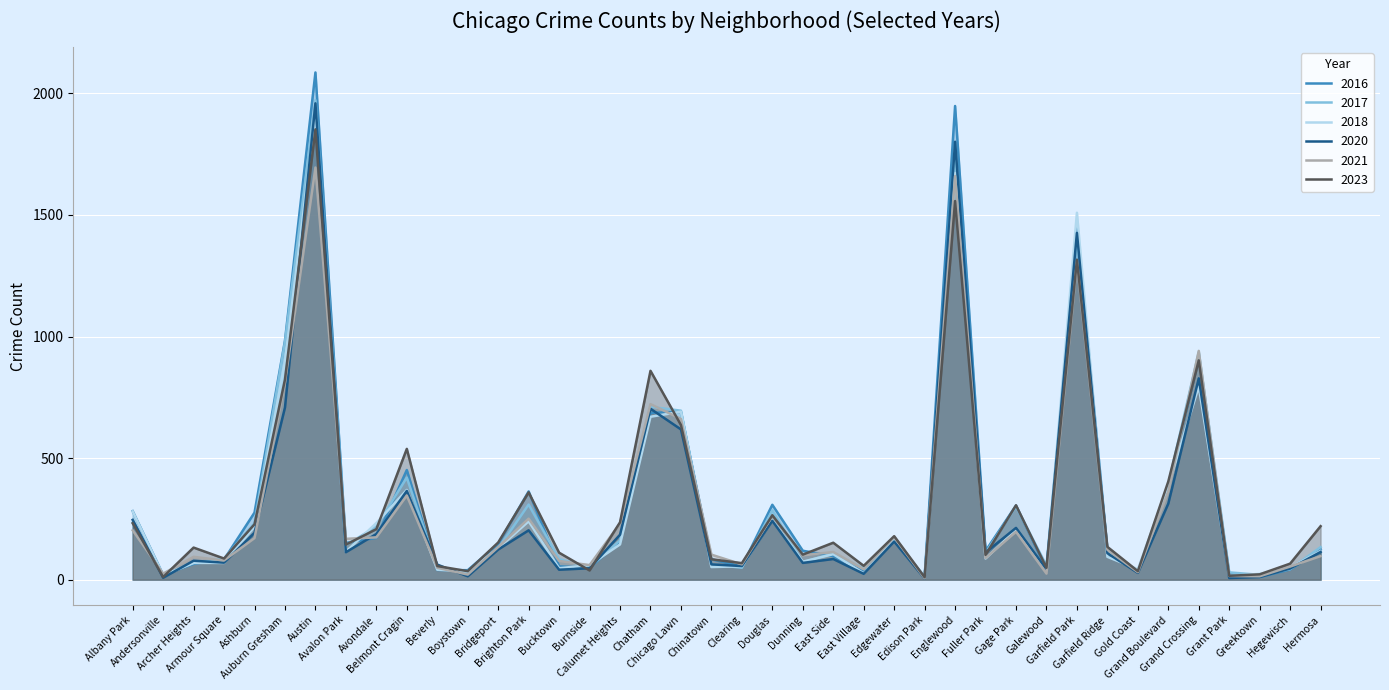

Reading left to right, list all the values displayed in this chart.

2023: Albany Park=232	Andersonville=11	Archer Heights=132	Armour Square=87	Ashburn=228	Auburn Gresham=823	Austin=1852	Avalon Park=144	Avondale=208	Belmont Cragin=538	Beverly=56	Boystown=35	Bridgeport=153	Brighton Park=359	Bucktown=111	Burnside=38	Calumet Heights=236	Chatham=859	Chicago Lawn=636	Chinatown=84	Clearing=68	Douglas=265	Dunning=103	East Side=152	East Village=57	Edgewater=179	Edison Park=10	Englewood=1557	Fuller Park=102	Gage Park=306	Galewood=49	Garfield Park=1316	Garfield Ridge=135	Gold Coast=35	Grand Boulevard=404	Grand Crossing=902	Grant Park=16	Greektown=22	Hegewisch=66	Hermosa=220
2017: Albany Park=235	Andersonville=17	Archer Heights=69	Armour Square=87	Ashburn=233	Auburn Gresham=978	Austin=1972	Avalon Park=142	Avondale=218	Belmont Cragin=420	Beverly=46	Boystown=33	Bridgeport=128	Brighton Park=309	Bucktown=85	Burnside=50	Calumet Heights=162	Chatham=711	Chicago Lawn=695	Chinatown=63	Clearing=49	Douglas=285	Dunning=72	East Side=108	East Village=46	Edgewater=166	Edison Park=12	Englewood=1726	Fuller Park=110	Gage Park=301	Galewood=58	Garfield Park=1401	Garfield Ridge=119	Gold Coast=31	Grand Boulevard=392	Grand Crossing=936	Grant Park=30	Greektown=20	Hegewisch=43	Hermosa=134
2018: Albany Park=281	Andersonville=19	Archer Heights=69	Armour Square=69	Ashburn=218	Auburn Gresham=898	Austin=1912	Avalon Park=115	Avondale=233	Belmont Cragin=369	Beverly=41	Boystown=34	Bridgeport=129	Brighton Park=240	Bucktown=47	Burnside=60	Calumet Heights=145	Chatham=670	Chicago Lawn=691	Chinatown=52	Clearing=55	Douglas=246	Dunning=74	East Side=105	East Village=26	Edgewater=164	Edison Park=9	Englewood=1672	Fuller Park=87	Gage Park=205	Galewood=42	Garfield Park=1509	Garfield Ridge=94	Gold Coast=43	Grand Boulevard=388	Grand Crossing=794	Grant Park=15	Greektown=24	Hegewisch=49	Hermosa=118
2016: Albany Park=282	Andersonville=20	Archer Heights=65	Armour Square=83	Ashburn=276	Auburn Gresham=983	Austin=2086	Avalon Park=151	Avondale=172	Belmont Cragin=451	Beverly=40	Boystown=39	Bridgeport=147	Brighton Park=363	Bucktown=55	Burnside=49	Calumet Heights=157	Chatham=686	Chicago Lawn=690	Chinatown=84	Clearing=54	Douglas=308	Dunning=119	East Side=97	East Village=32	Edgewater=162	Edison Park=12	Englewood=1948	Fuller Park=118	Gage Park=305	Galewood=42	Garfield Park=1448	Garfield Ridge=126	Gold Coast=33	Grand Boulevard=384	Grand Crossing=908	Grant Park=26	Greektown=11	Hegewisch=42	Hermosa=124
2020: Albany Park=246	Andersonville=8	Archer Heights=78	Armour Square=70	Ashburn=193	Auburn Gresham=708	Austin=1959	Avalon Park=113	Avondale=188	Belmont Cragin=365	Beverly=62	Boystown=14	Bridgeport=124	Brighton Park=203	Bucktown=41	Burnside=47	Calumet Heights=185	Chatham=703	Chicago Lawn=618	Chinatown=63	Clearing=56	Douglas=242	Dunning=69	East Side=85	East Village=24	Edgewater=157	Edison Park=5	Englewood=1801	Fuller Park=112	Gage Park=213	Galewood=43	Garfield Park=1426	Garfield Ridge=109	Gold Coast=28	Grand Boulevard=313	Grand Crossing=828	Grant Park=7	Greektown=11	Hegewisch=46	Hermosa=114
2021: Albany Park=203	Andersonville=25	Archer Heights=94	Armour Square=79	Ashburn=171	Auburn Gresham=811	Austin=1695	Avalon Park=168	Avondale=174	Belmont Cragin=346	Beverly=49	Boystown=21	Bridgeport=134	Brighton Park=251	Bucktown=77	Burnside=60	Calumet Heights=231	Chatham=722	Chicago Lawn=661	Chinatown=103	Clearing=63	Douglas=262	Dunning=100	East Side=114	East Village=43	Edgewater=175	Edison Park=6	Englewood=1660	Fuller Park=89	Gage Park=197	Galewood=25	Garfield Park=1303	Garfield Ridge=123	Gold Coast=31	Grand Boulevard=363	Grand Crossing=941	Grant Park=15	Greektown=14	Hegewisch=54	Hermosa=97